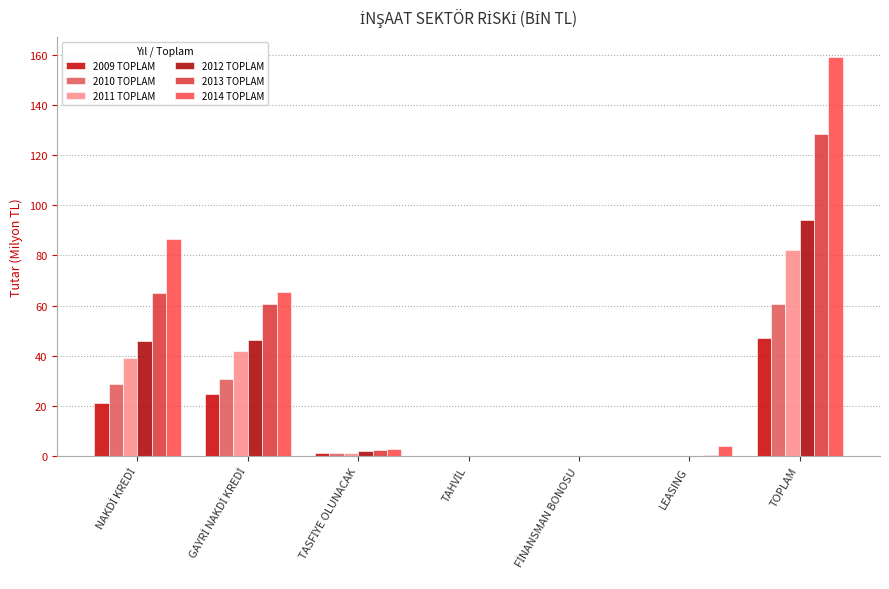

Are the bars horizontal?

No